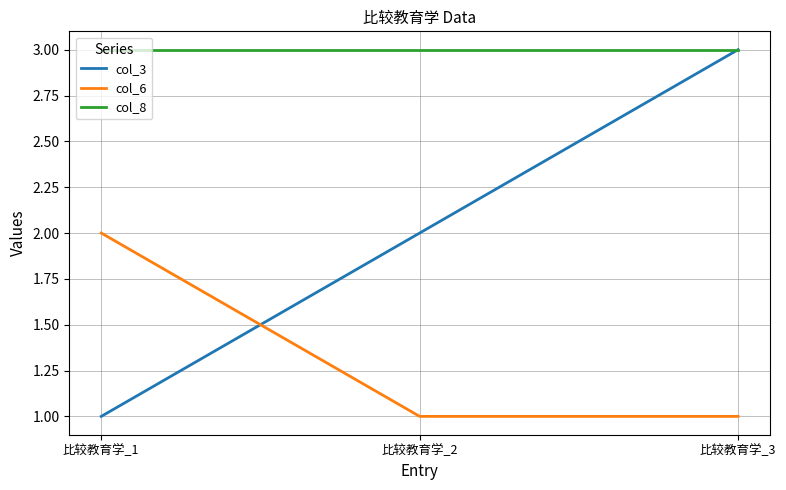

Between 比较教育学_2 and 比较教育学_3, which series saw the biggest shift?

col_3